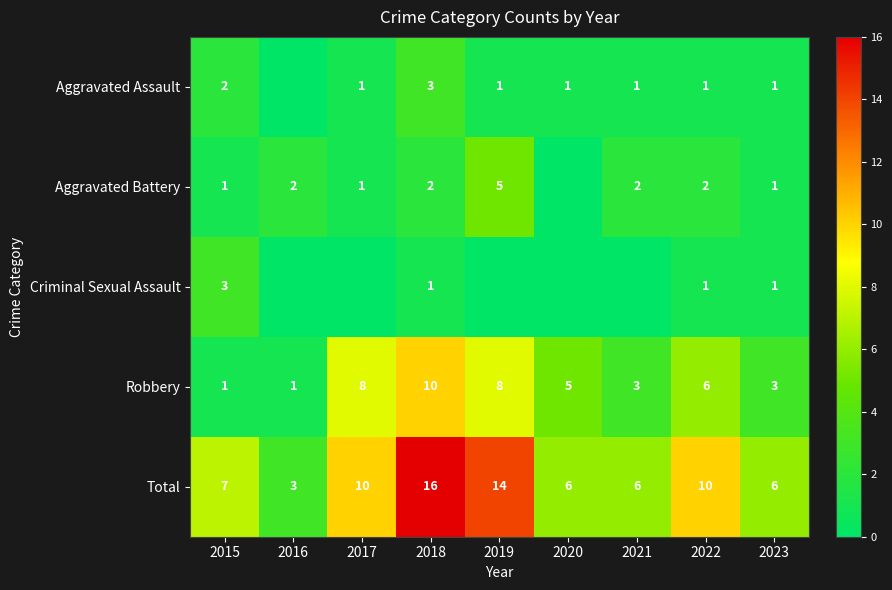

Read the Total value at 2016, to the nearest 5.

5